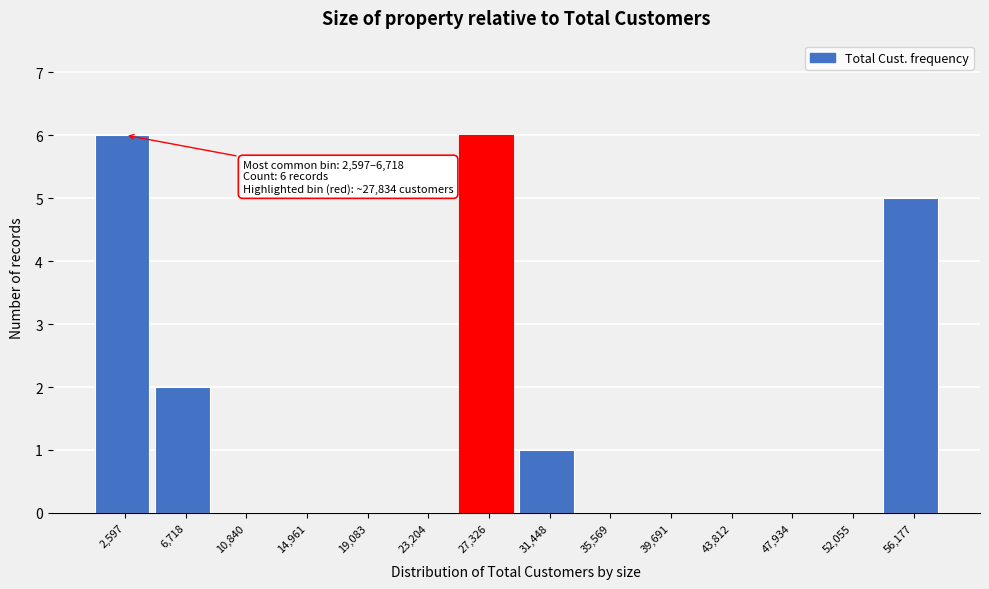

Reading right to left, list all the values displayed in this chart.

56,177=5	52,055=0	47,934=0	43,812=0	39,691=0	35,569=0	31,448=1	27,326=6	23,204=0	19,083=0	14,961=0	10,840=0	6,718=2	2,597=6